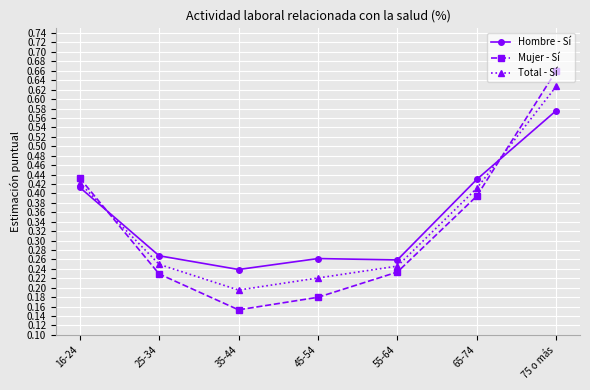

Which category has the lowest value across all series?

35-44